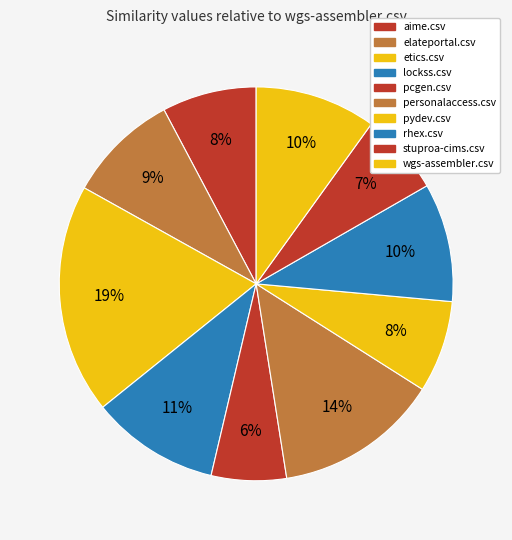

What percentage is the wgs-assembler.csv slice, to the nearest percent?

10%